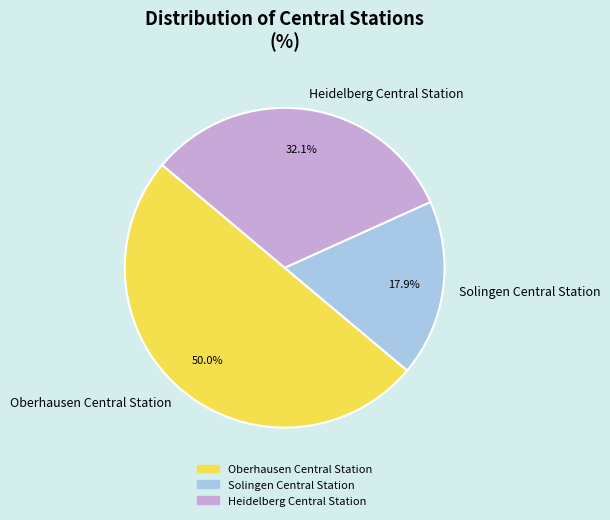

To the nearest percent, what is the difference between the Heidelberg Central Station and Solingen Central Station slice percentages?

14%